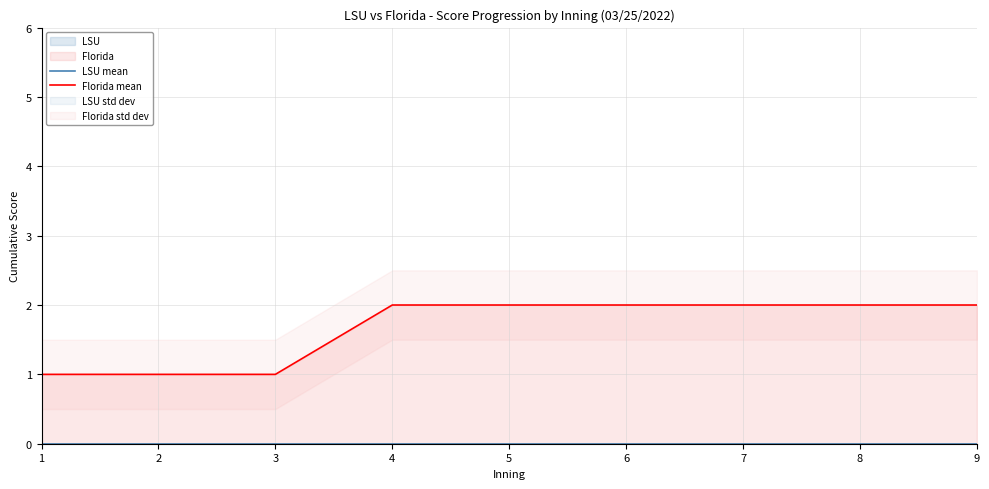

What is the lowest value of the Florida mean series?

1